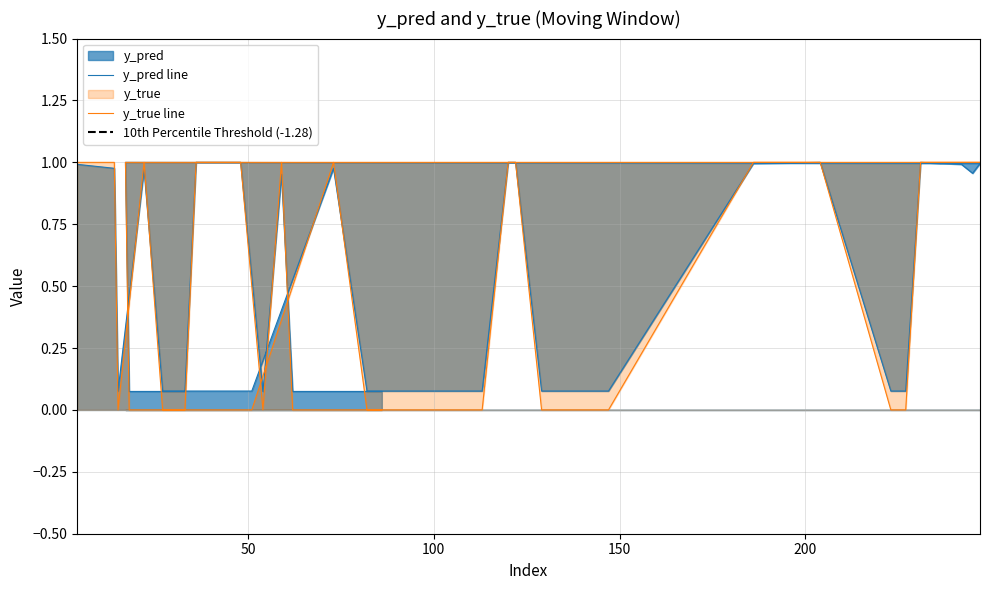

At 46, list the series in order from smallest to largest.

y_pred, y_true